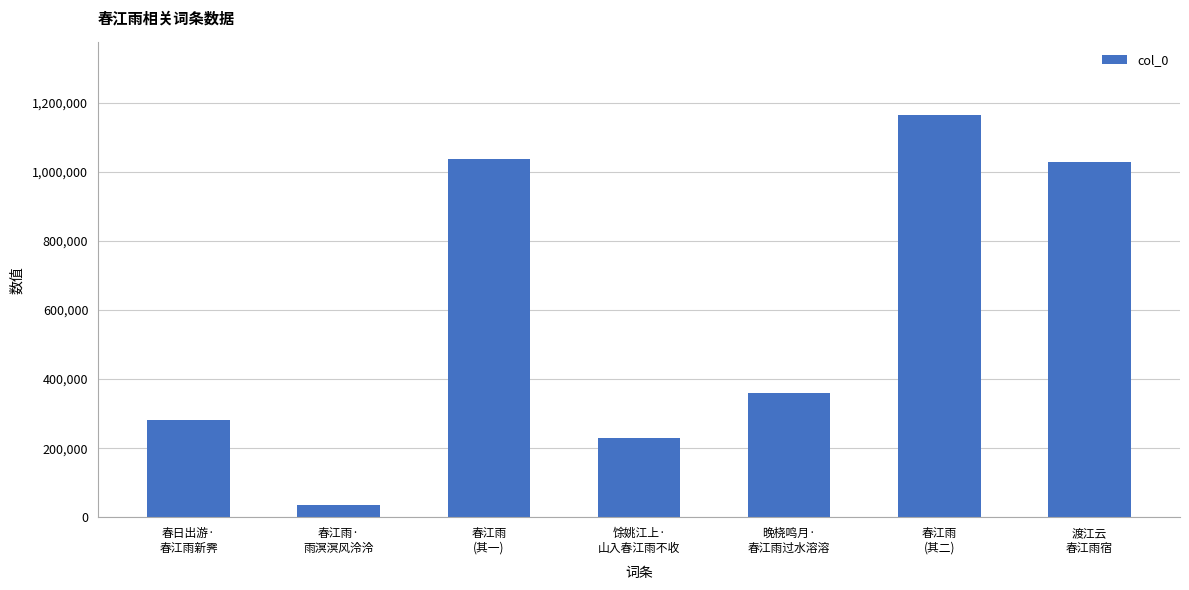

What is the minimum value shown in the chart?

34417